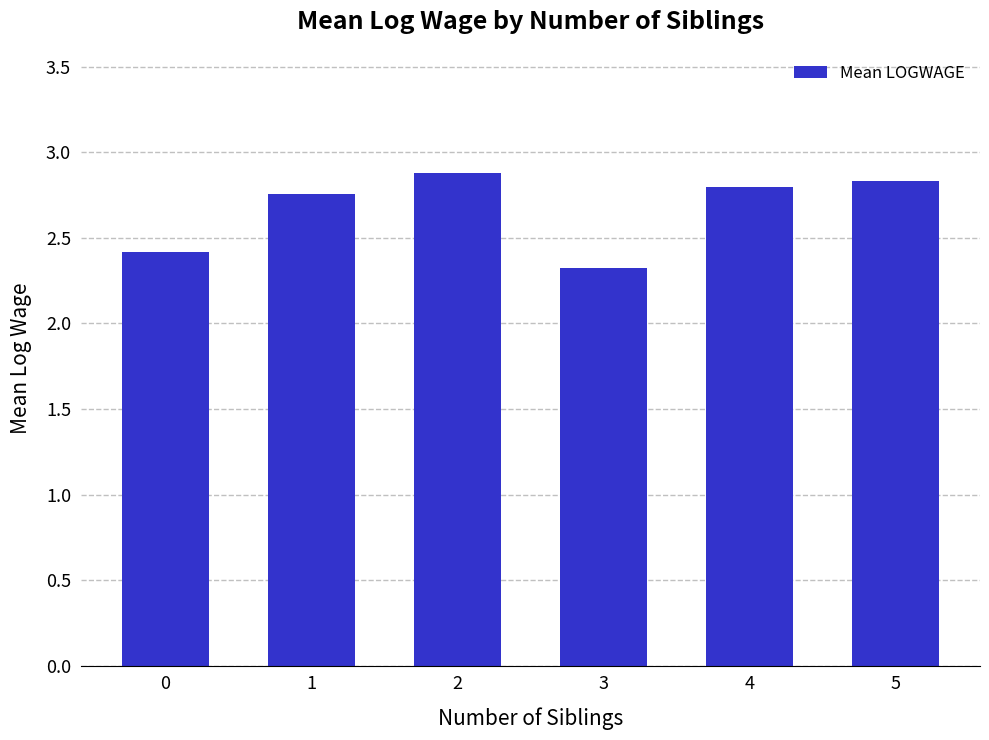

Where is the data nearest to the value 2?

3